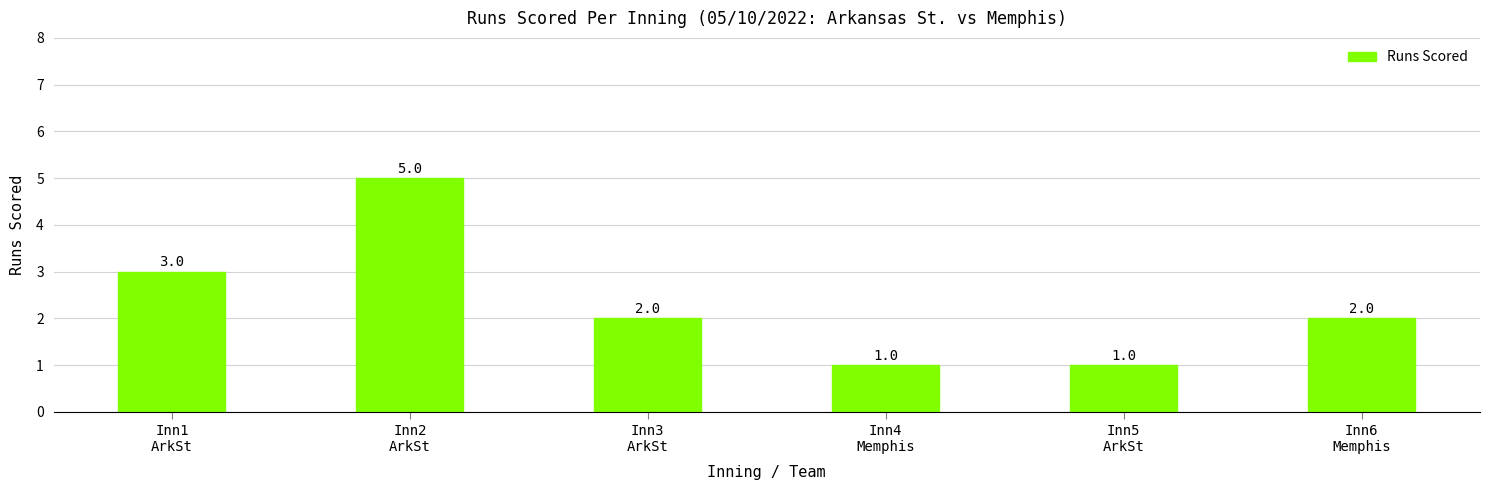

What is the maximum value shown in the chart?

5